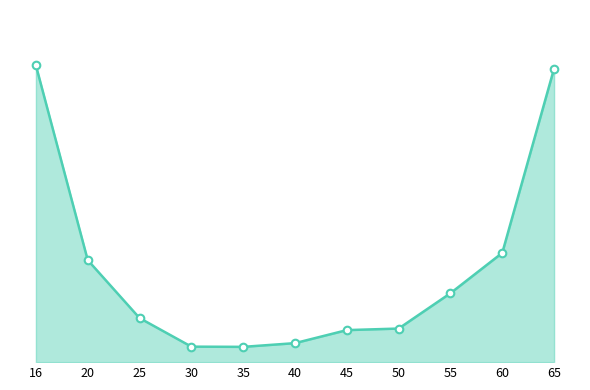

Does the chart have visible grid lines?

No